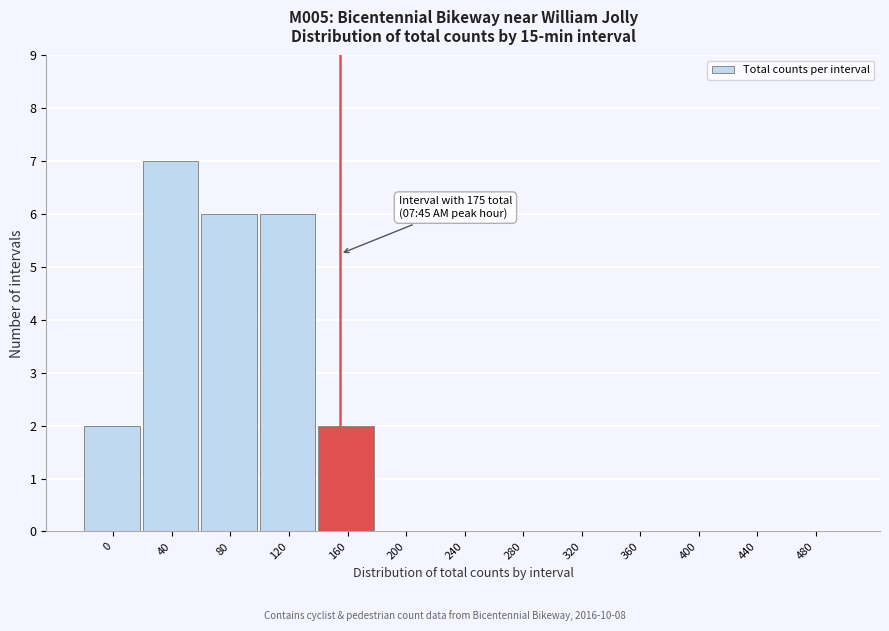

Reading left to right, extract all data points from this chart.

0=2	40=7	80=6	120=6	160=2	200=0	240=0	280=0	320=0	360=0	400=0	440=0	480=0